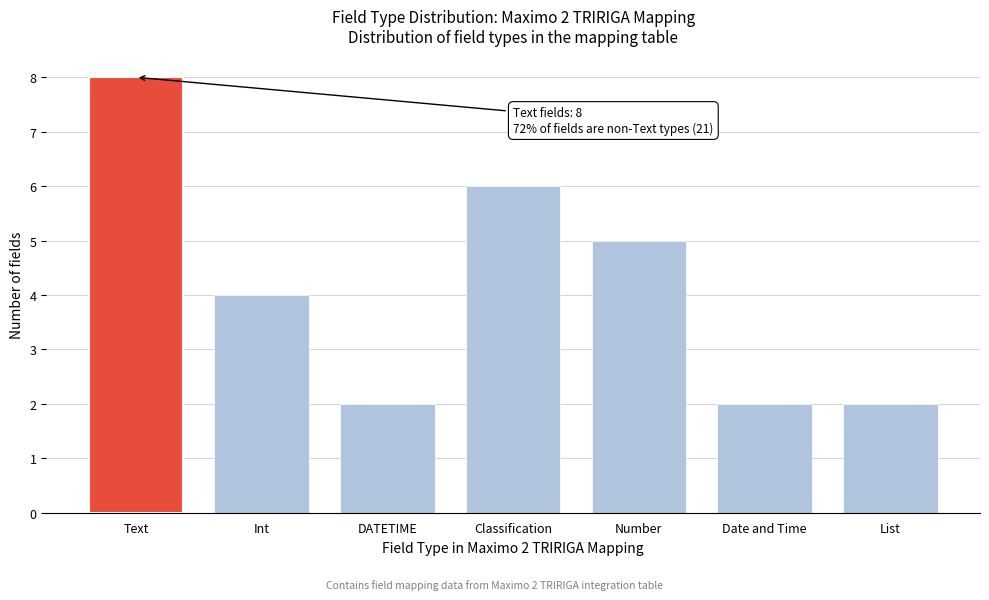

Reading right to left, list all the values displayed in this chart.

2	2	5	6	2	4	8